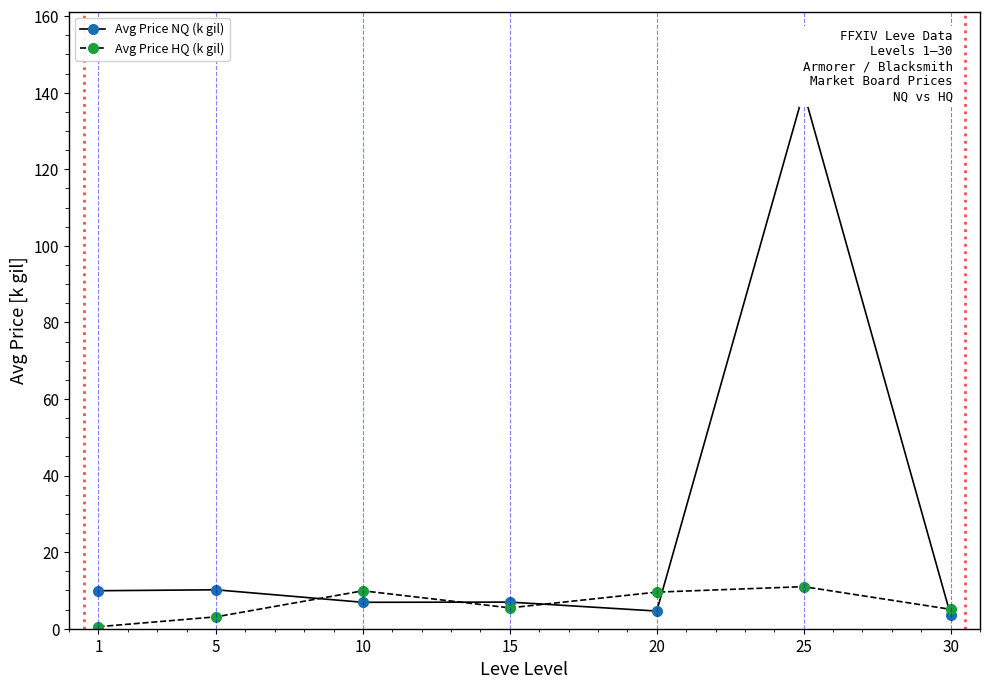

How many data points in Avg Price NQ (k gil) are less than 6?

2